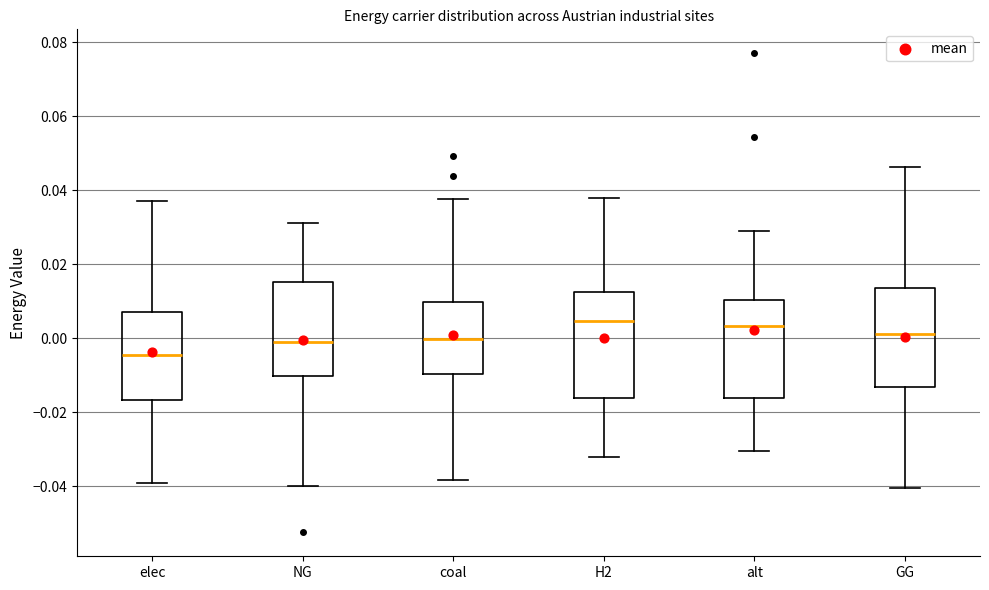

Where does the median line of the box for NG sit on the y-axis? The values are not printed on the chart, so give them approximately, as read against the axis.

-0.002